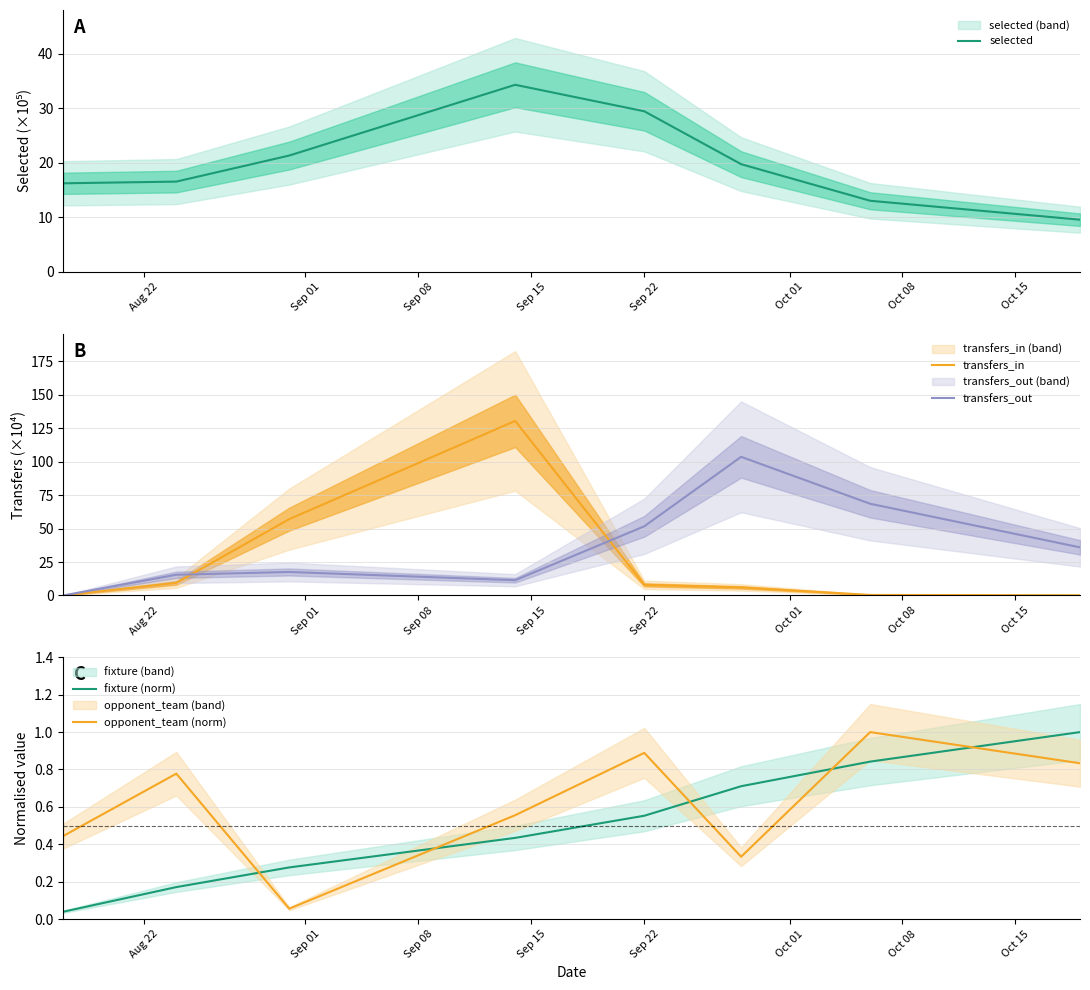

At how many categories does at least one series exceed 83?

2